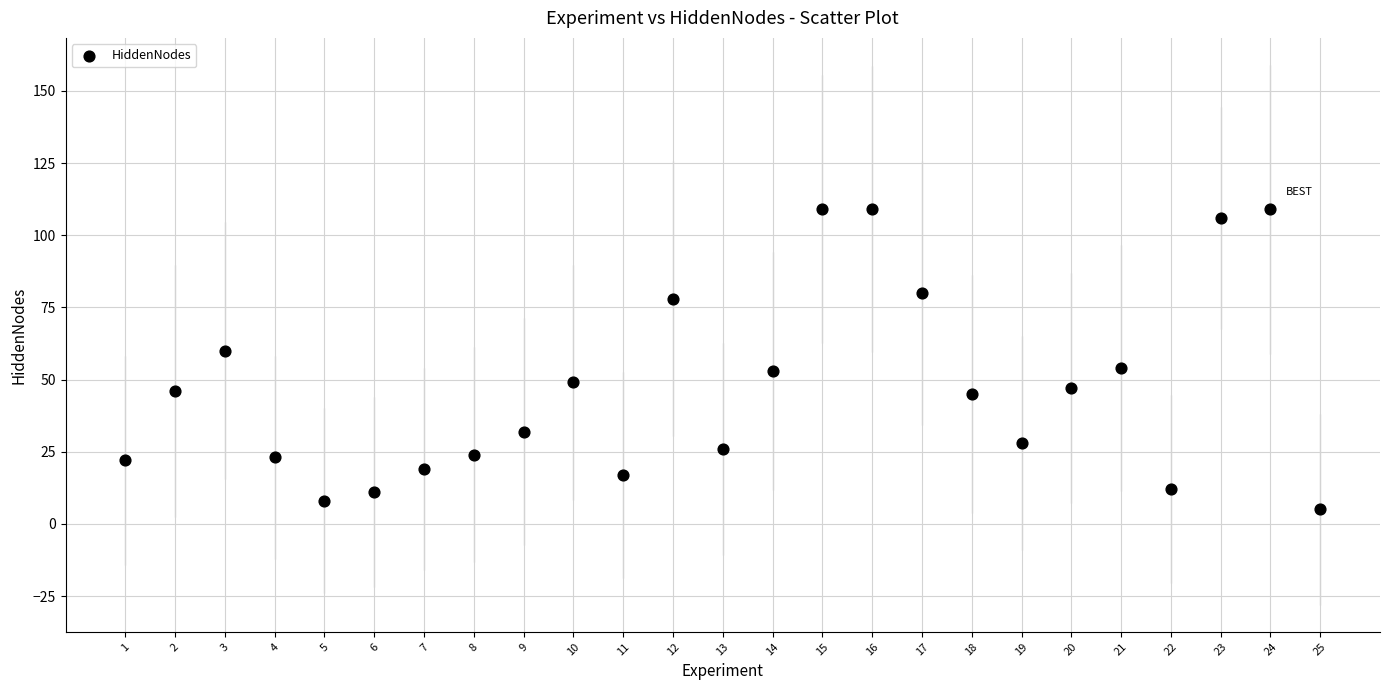

What is the range of X values (max minus min)?

24